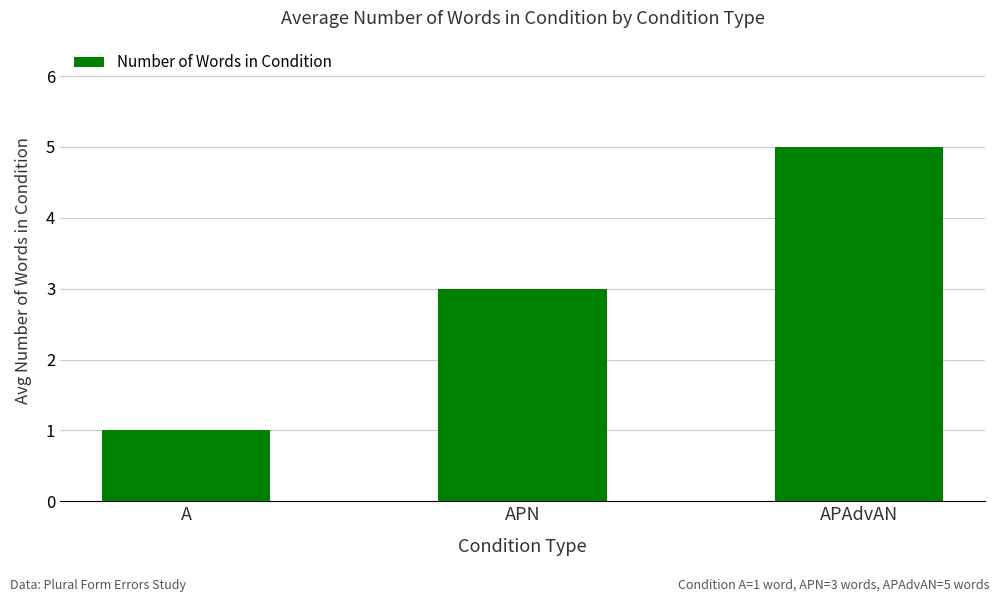

How many bars are there in total?

3